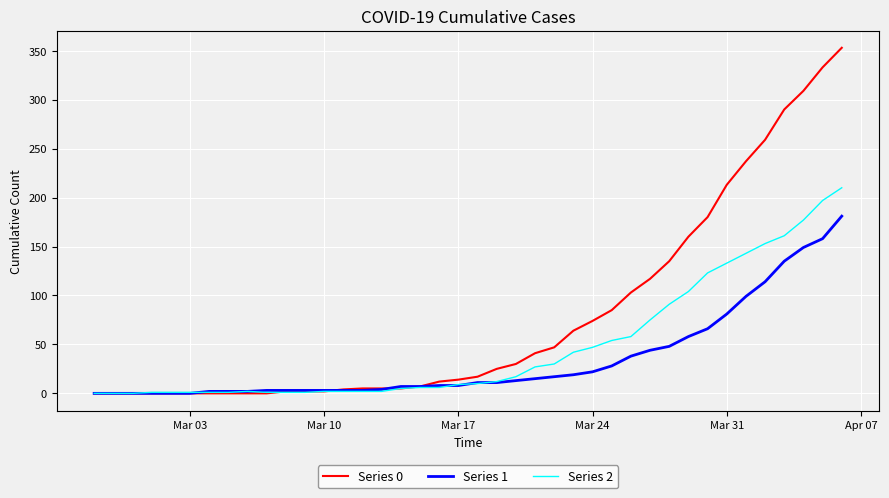

Which series has the largest range (max minus min)?

Series 0